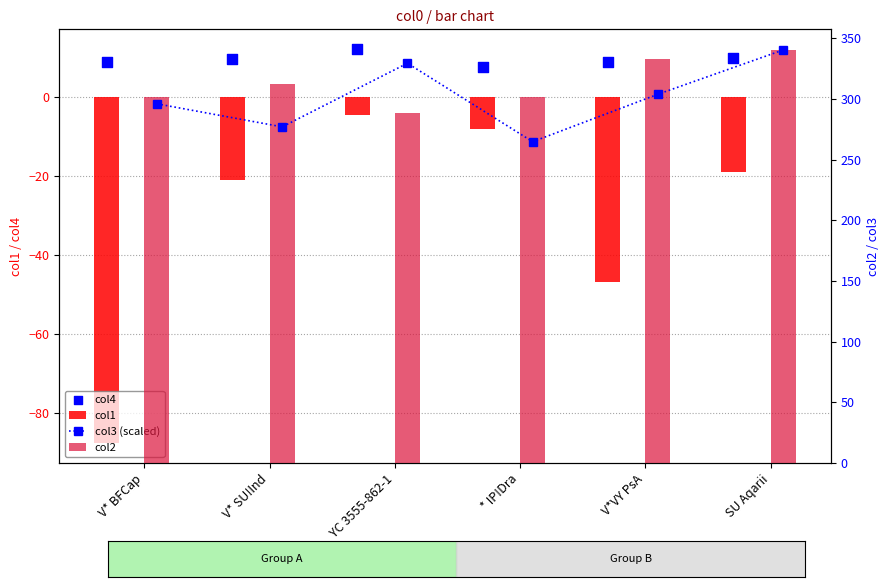

What are all the series names shown in the legend?

col1, col4, col3 (scaled), col2